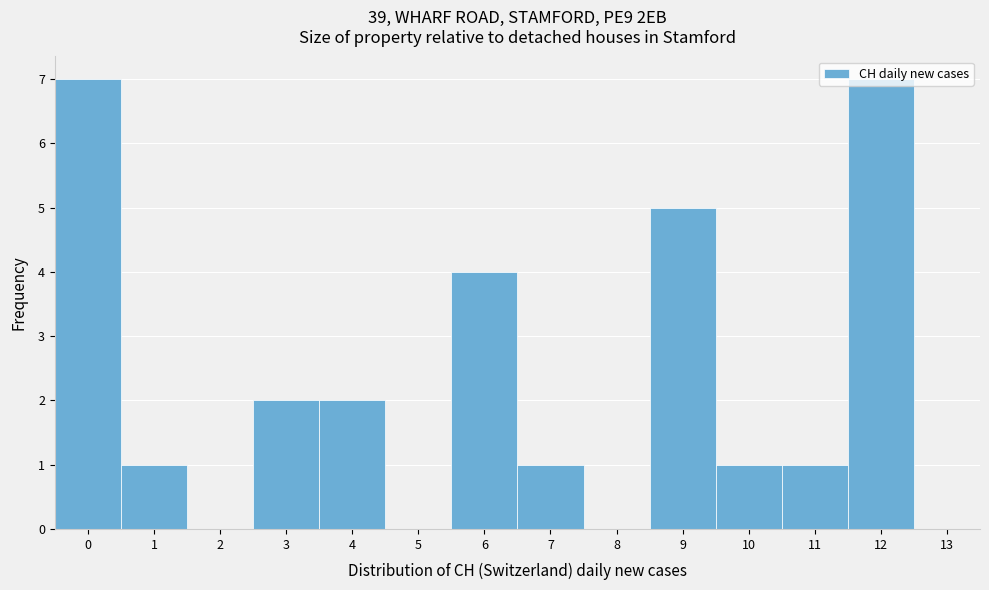

Reading left to right, list every bar in this chart as the range it spans on the x-axis followed by its height. The values are not printed on the chart, so give them approximately, as read against the axis.

-0.5 to 0.5: 7
0.5 to 1.5: 1
1.5 to 2.5: 0
2.5 to 3.5: 2
3.5 to 4.5: 2
4.5 to 5.5: 0
5.5 to 6.5: 4
6.5 to 7.5: 1
7.5 to 8.5: 0
8.5 to 9.5: 5
9.5 to 10.5: 1
10.5 to 11.5: 1
11.5 to 12.5: 7
12.5 to 13.5: 0